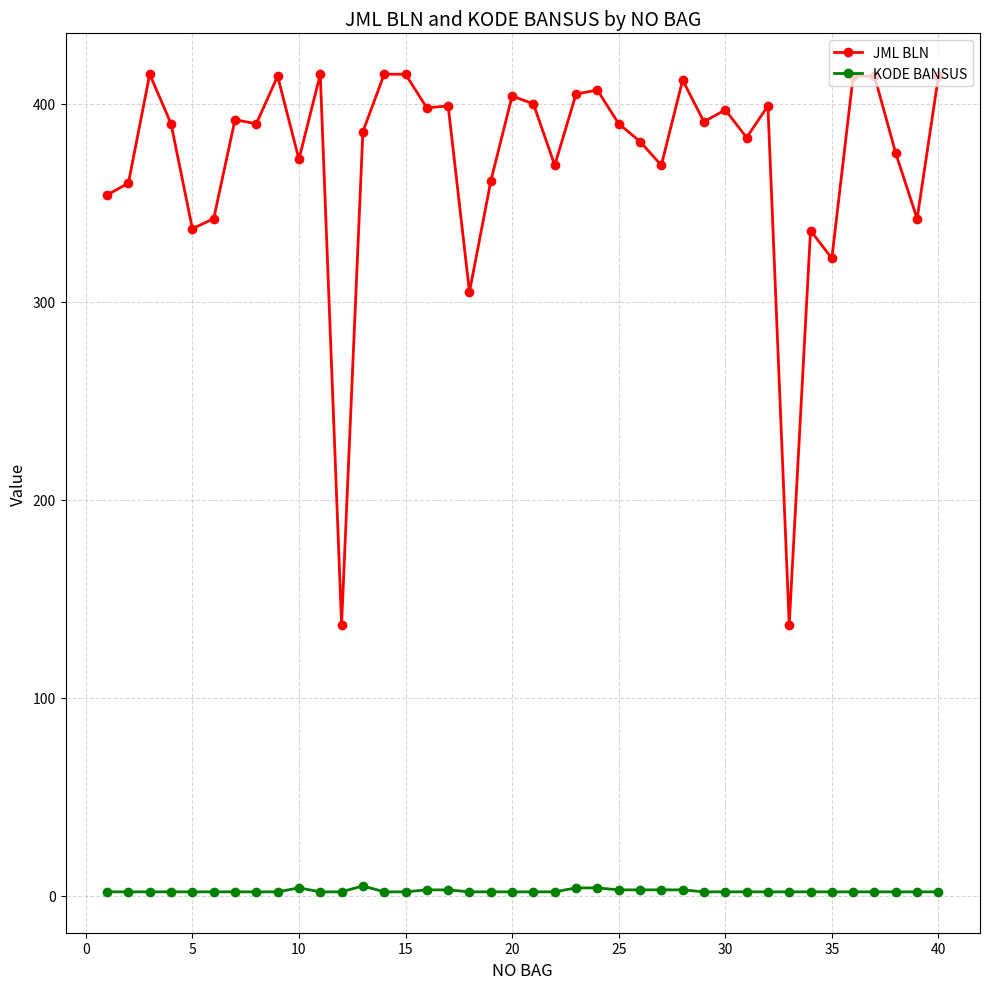

How many distinct data groups are displayed?

2